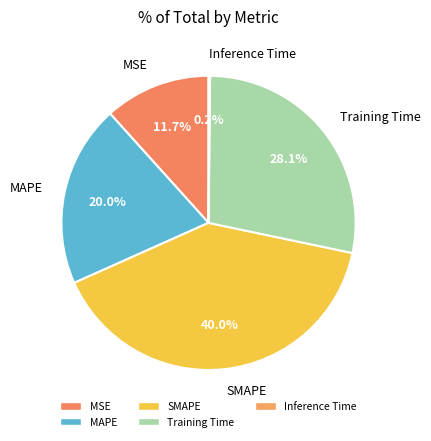

To the nearest percent, what is the difference between the largest and smallest slice percentages?

40%